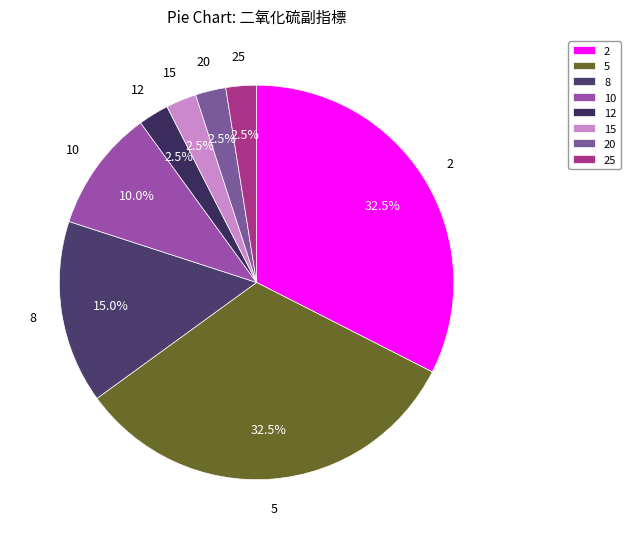

Is there a majority slice in this chart?

No